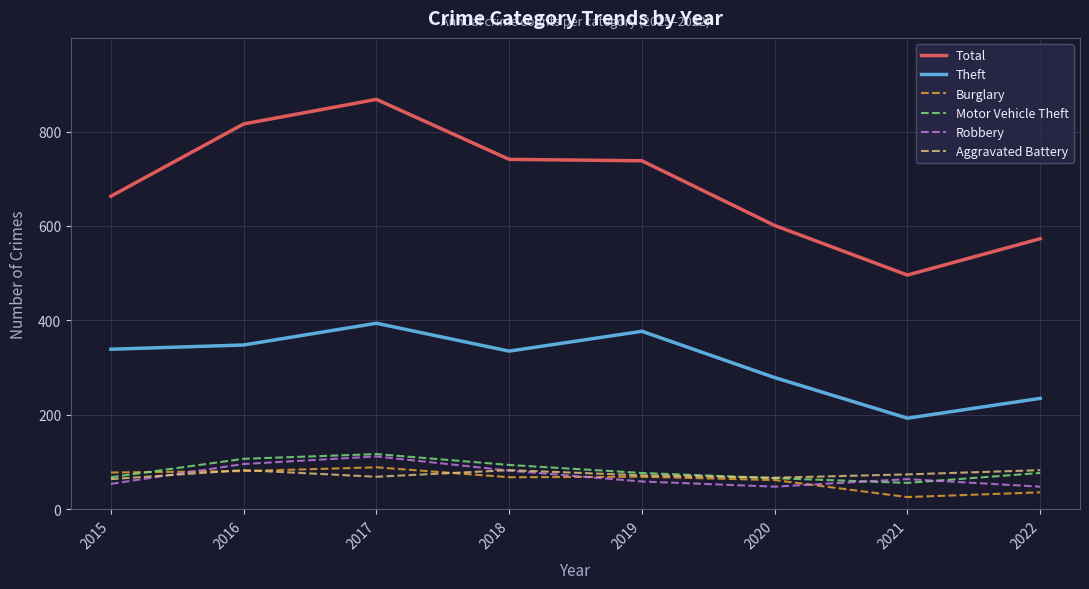

What is the maximum value for Total?

868